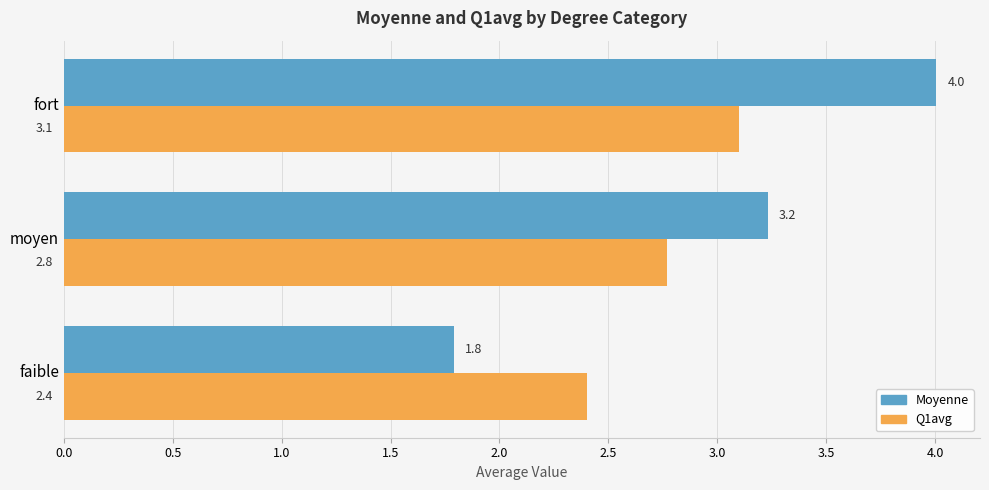

What is the lowest value of the Q1avg series?

2.4